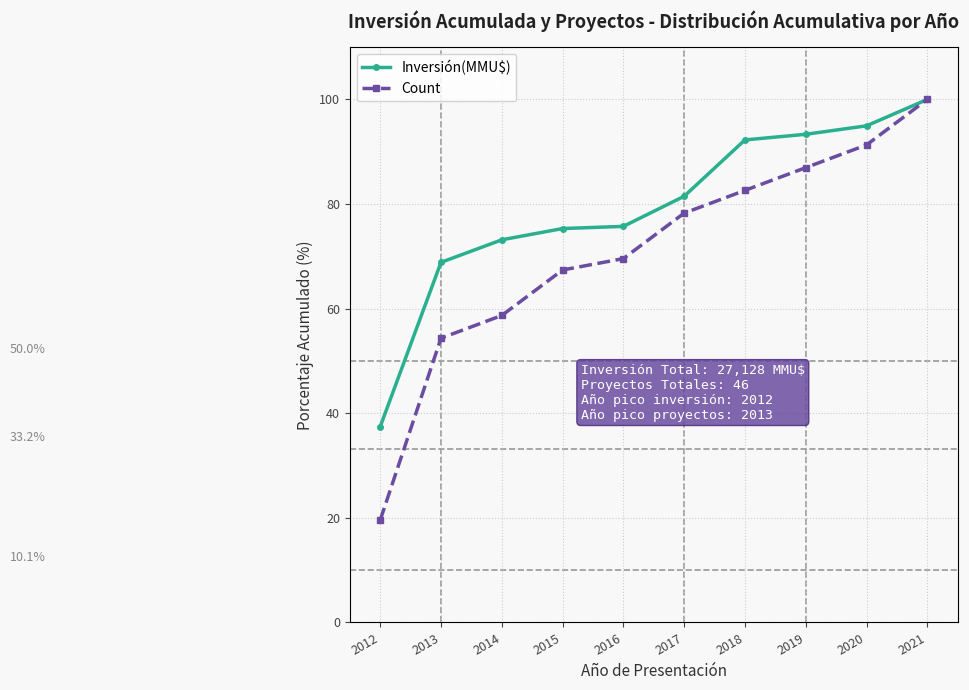

What is the value of the Count point at the 2nd from the left?

54.3